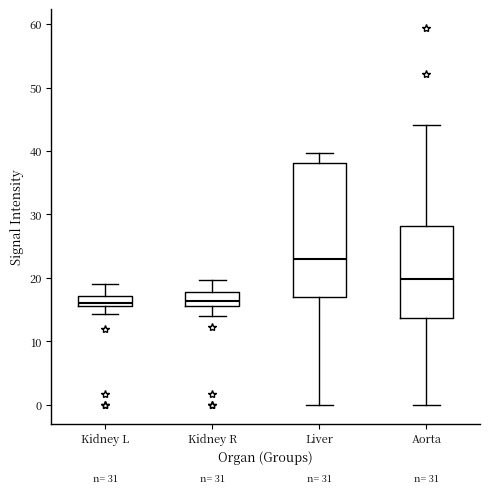

Reading left to right, read every box against the y-axis: the position of its median line, the range the box covers, and the ends of its whiskers. The values are not printed on the chart, so give them approximately, as read against the axis.

Kidney L: median 16 (inside the box), box 16 to 17, whiskers 14 to 19
Kidney R: median 16 (inside the box), box 16 to 18, whiskers 14 to 20
Liver: median 23, box 17 to 38, whiskers 0 to 40
Aorta: median 20, box 14 to 28, whiskers 0 to 44